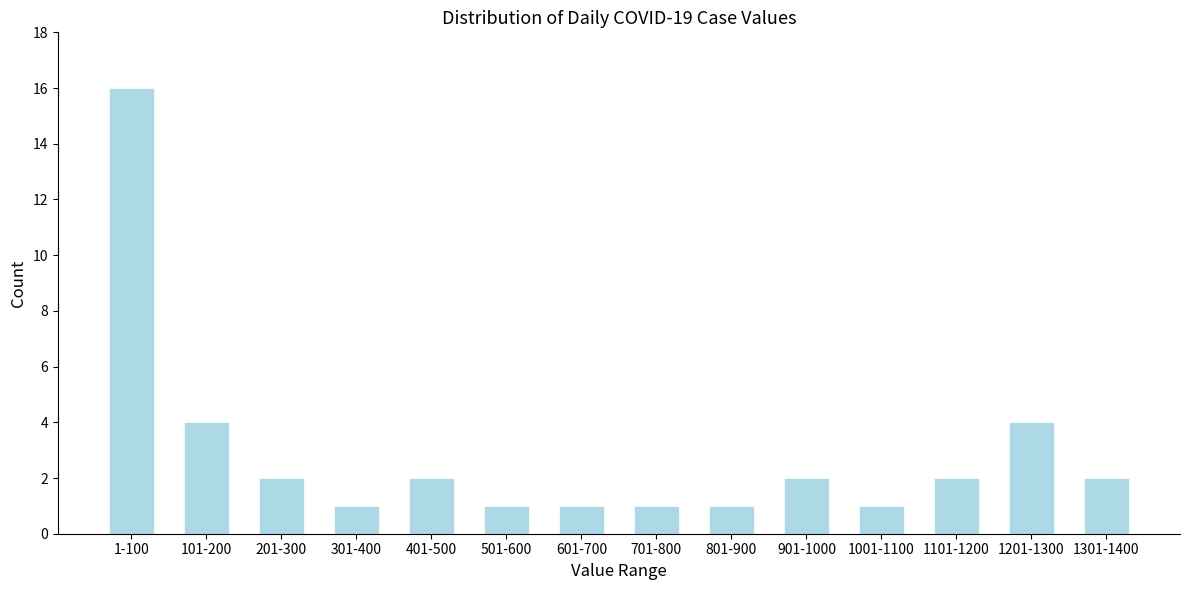

Reading left to right, what are all the values shown in this chart?

16	4	2	1	2	1	1	1	1	2	1	2	4	2